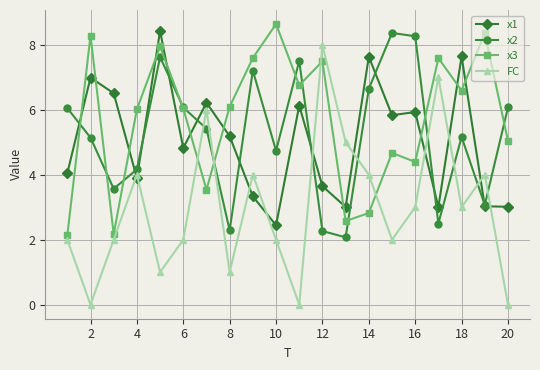

What is the highest value of the x1 series?

8.4